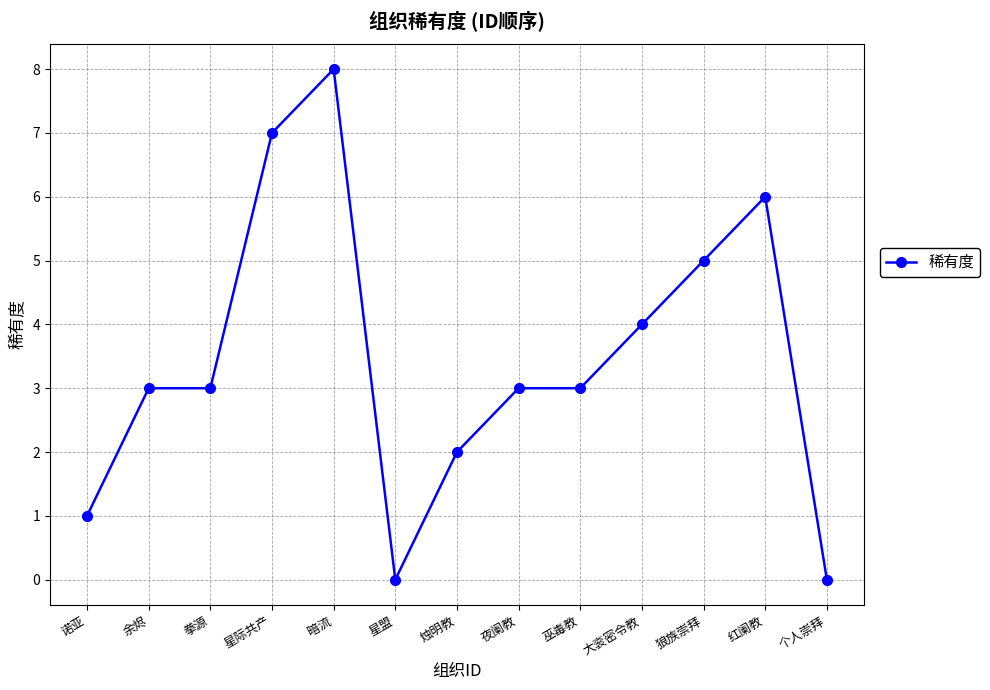

What is the value of the 5th point from the left?

8